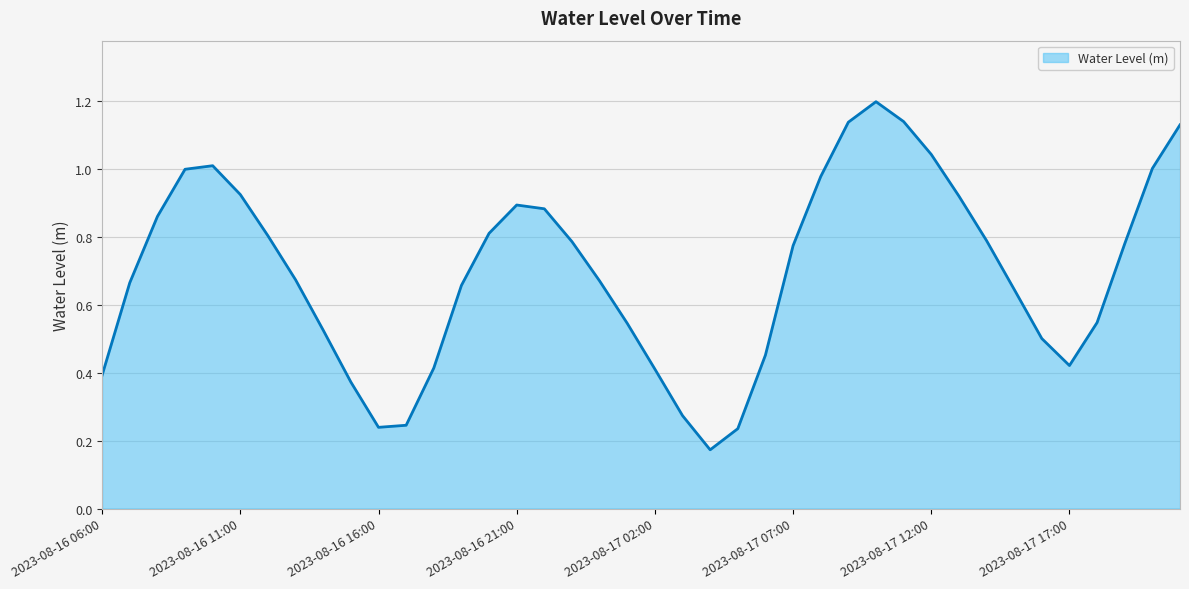

What is the sum of all values?

27.9